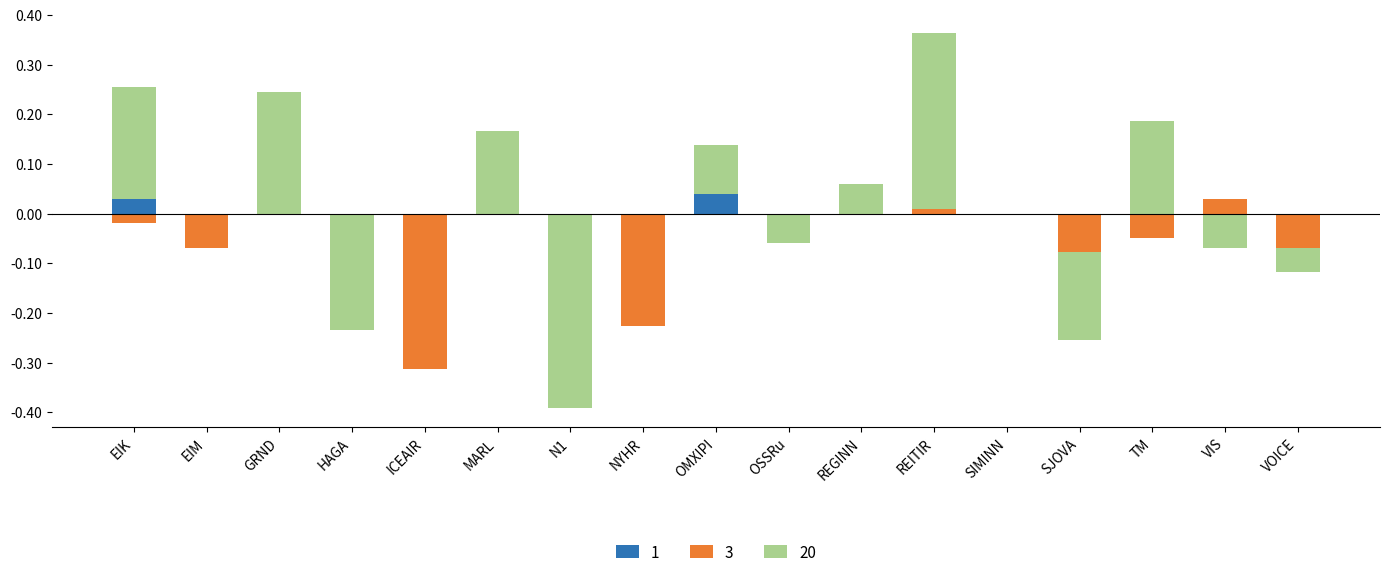

What is the minimum value for 3?

-0.3